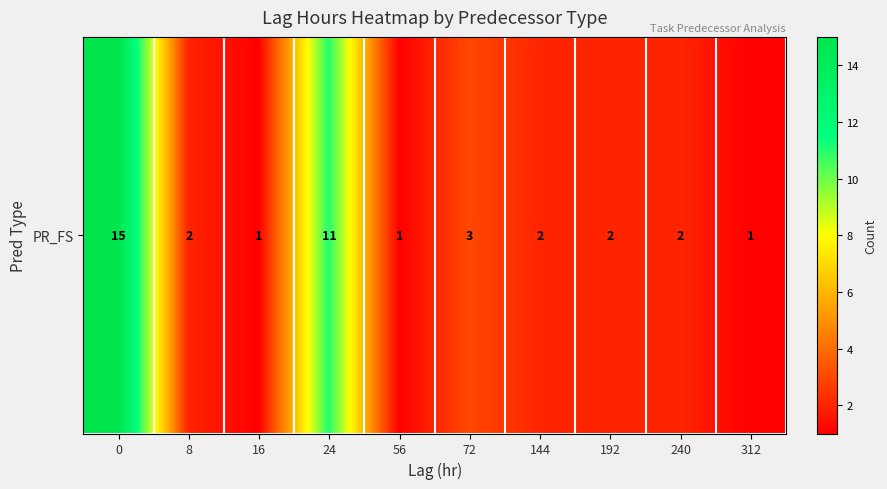

List the labels in order of value, smallest first.

16, 56, 312, 8, 144, 192, 240, 72, 24, 0